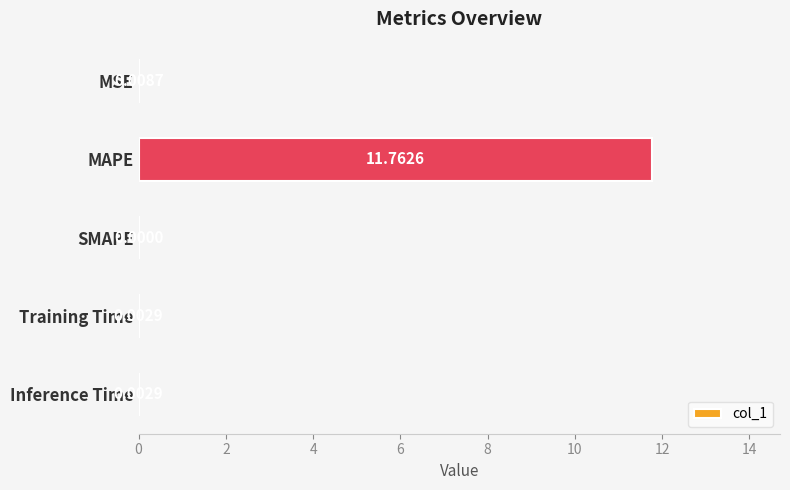

At which category does the chart reach its peak across all series?

MAPE